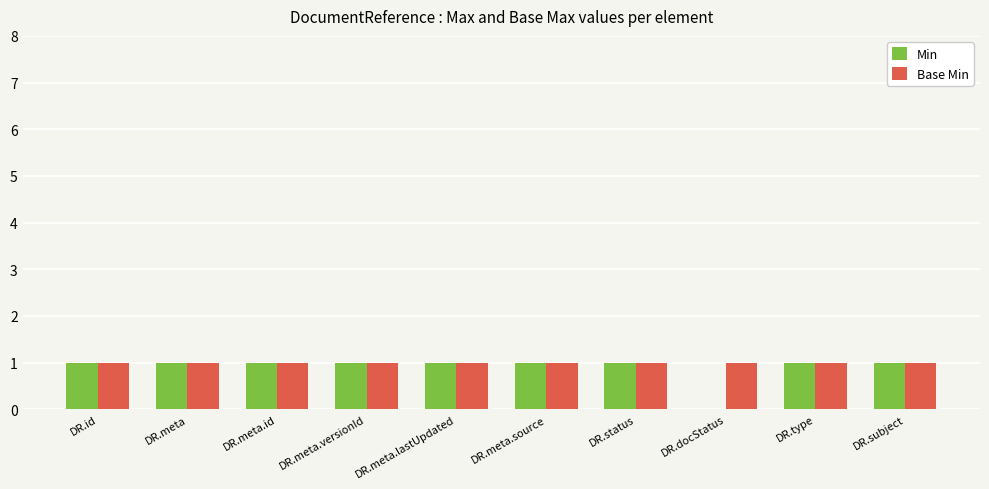

True or false: Base Min has a value of 1 at DR.status.

True